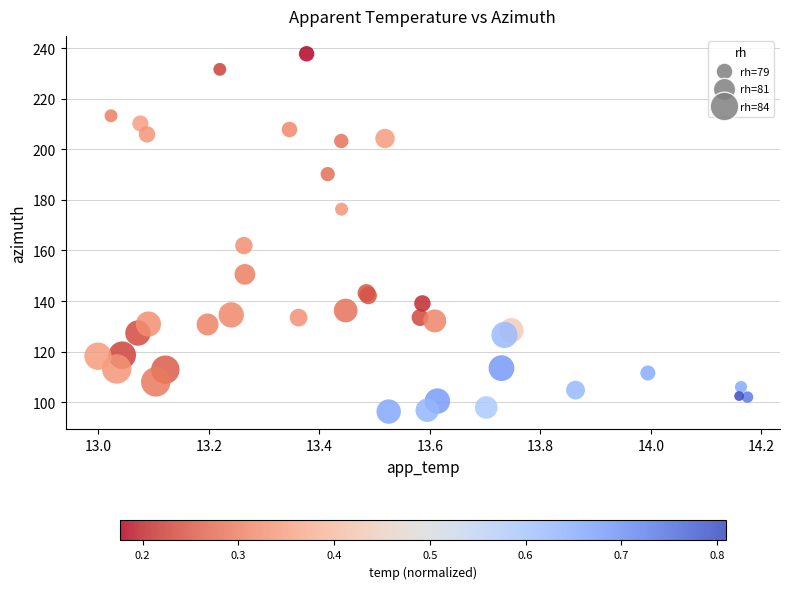

What Y value in the scatter plot is closest to 167?

161.9